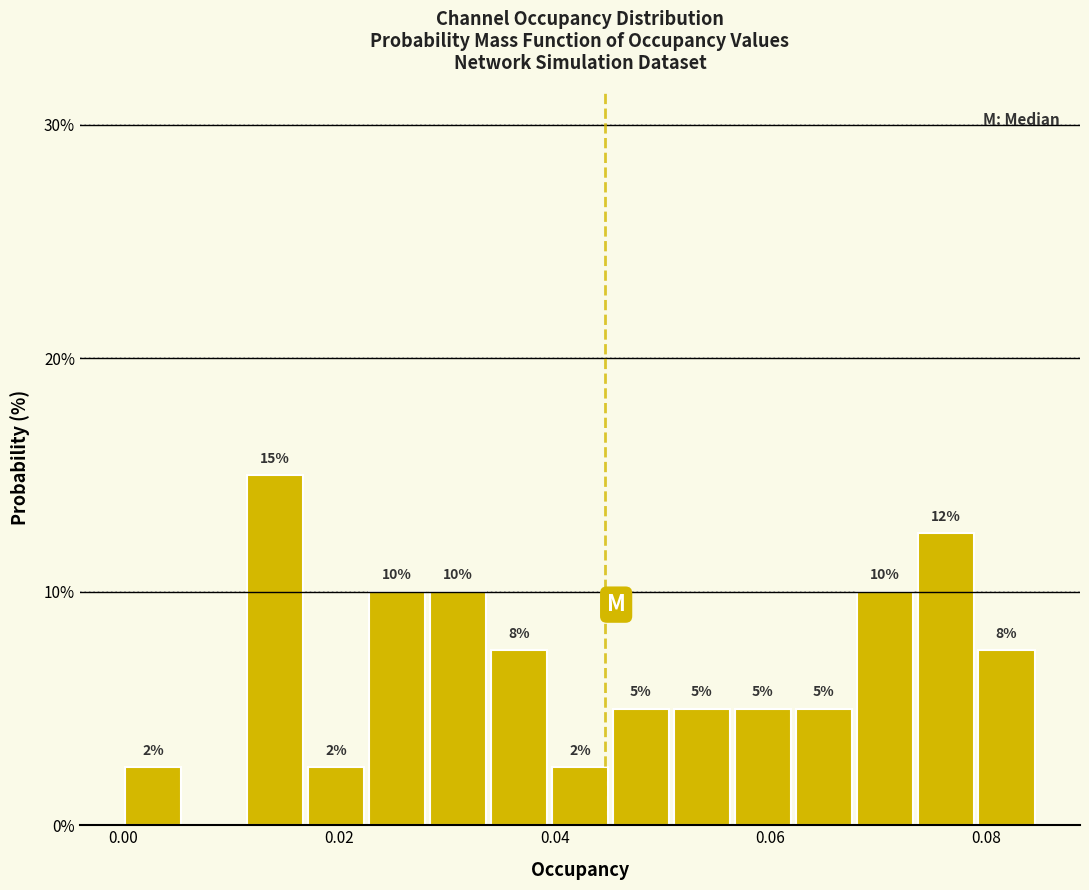

Read against the x-axis, roughly where is the centre of the tallest bar?

0.014